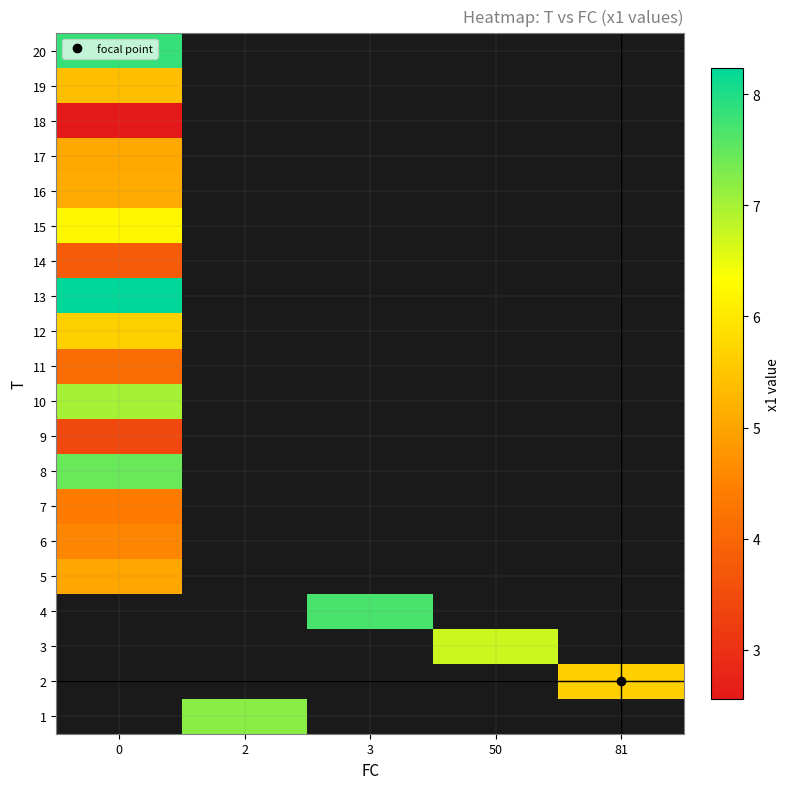

Rank the categories by row_8 value from highest to lowest.

0, 2, 3, 50, 81